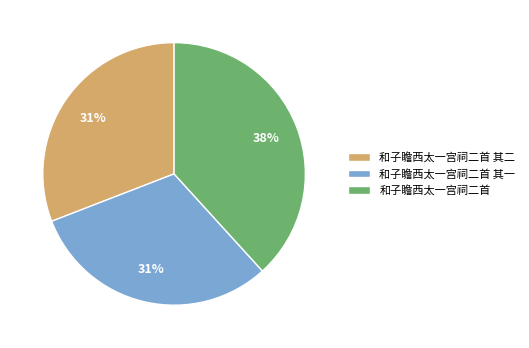

How many slices are in this pie chart?

3